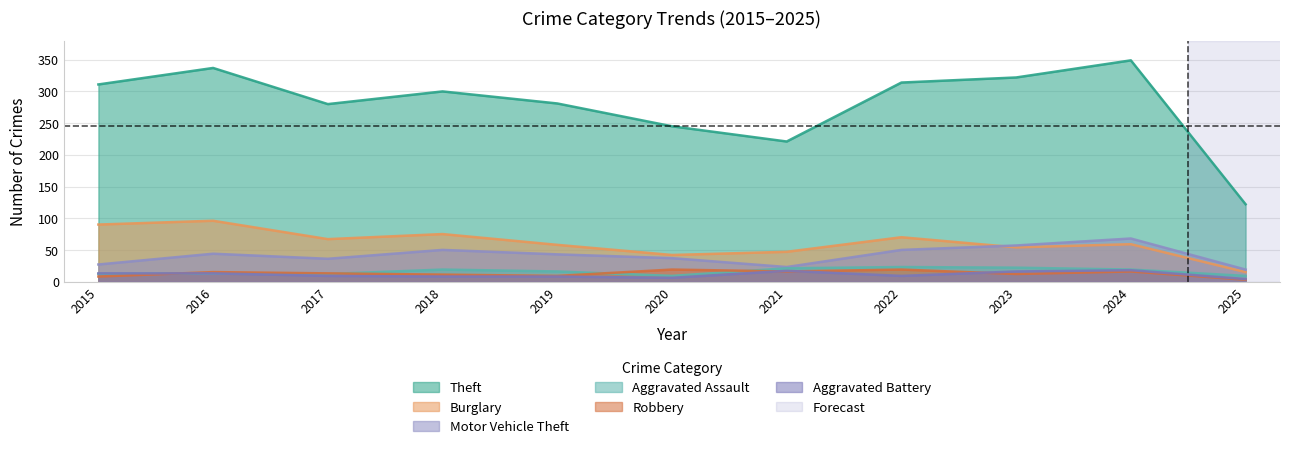

What are all the series names shown in the legend?

Theft, Burglary, Motor Vehicle Theft, Aggravated Assault, Robbery, Aggravated Battery